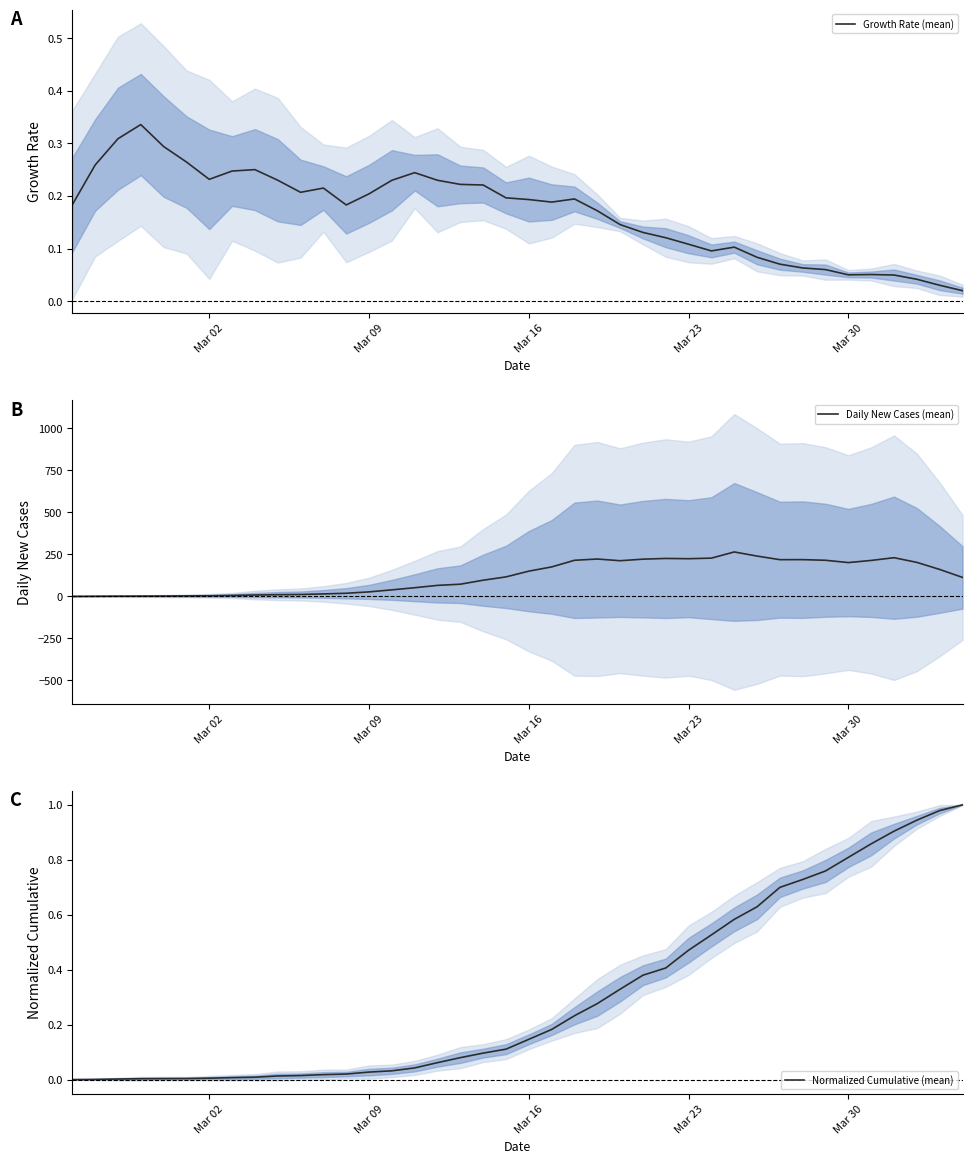

Which series has the largest total across all categories?

Daily New Cases (mean)